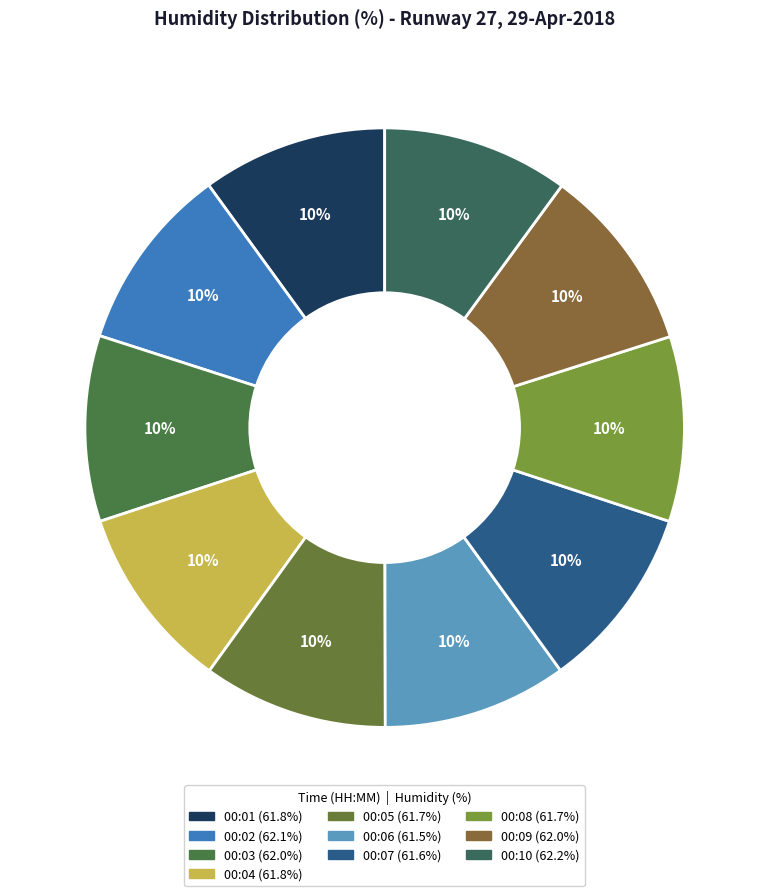

How many slices are in this pie chart?

10